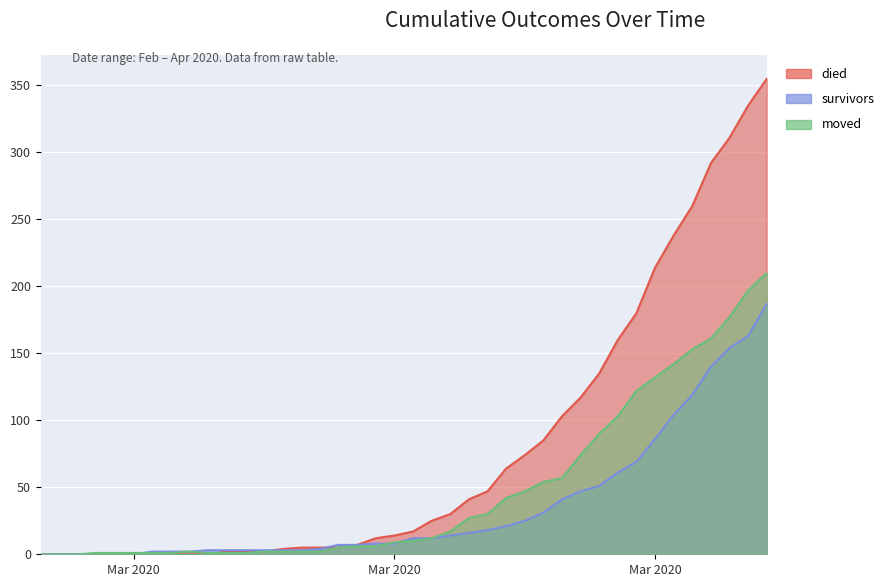

Which category has the lowest value in the died series?

2020-02-27